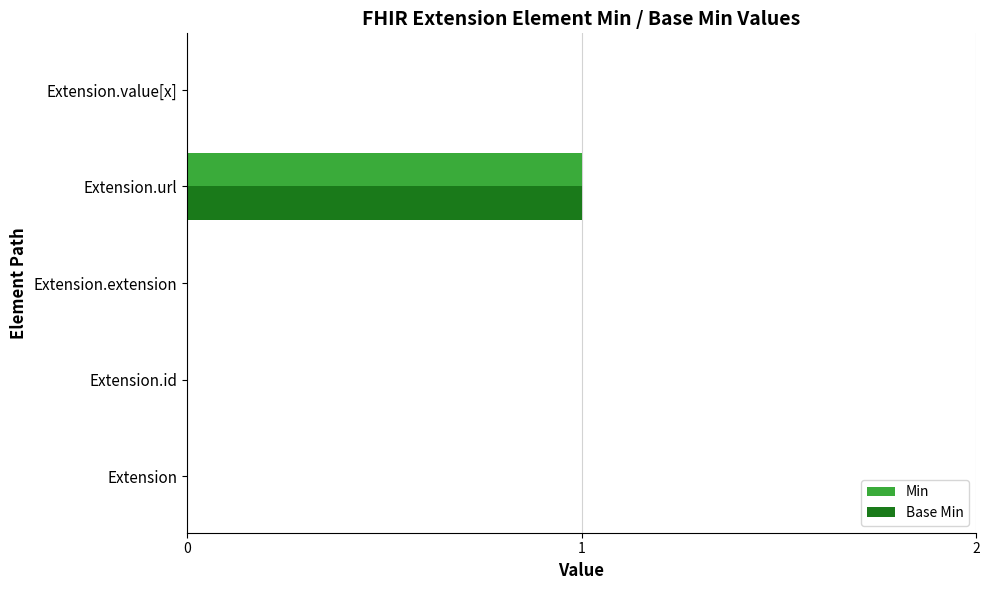

What is the greatest value displayed?

1